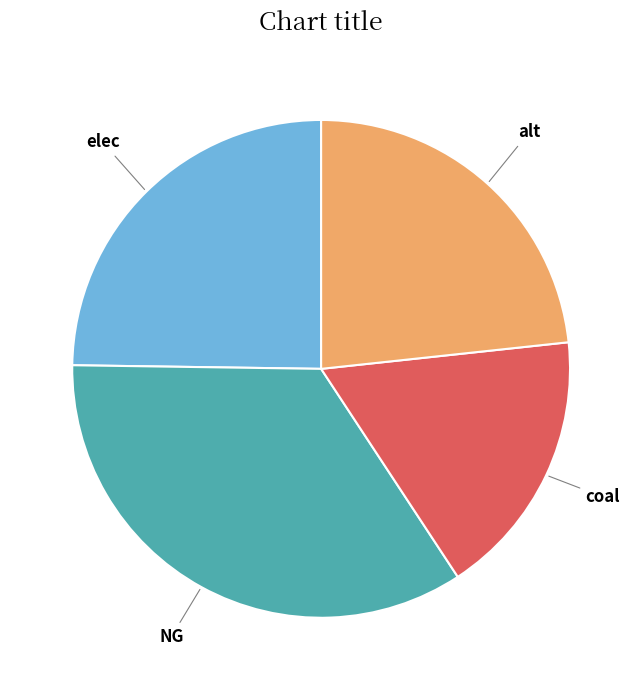

Which slice is the smallest?

coal